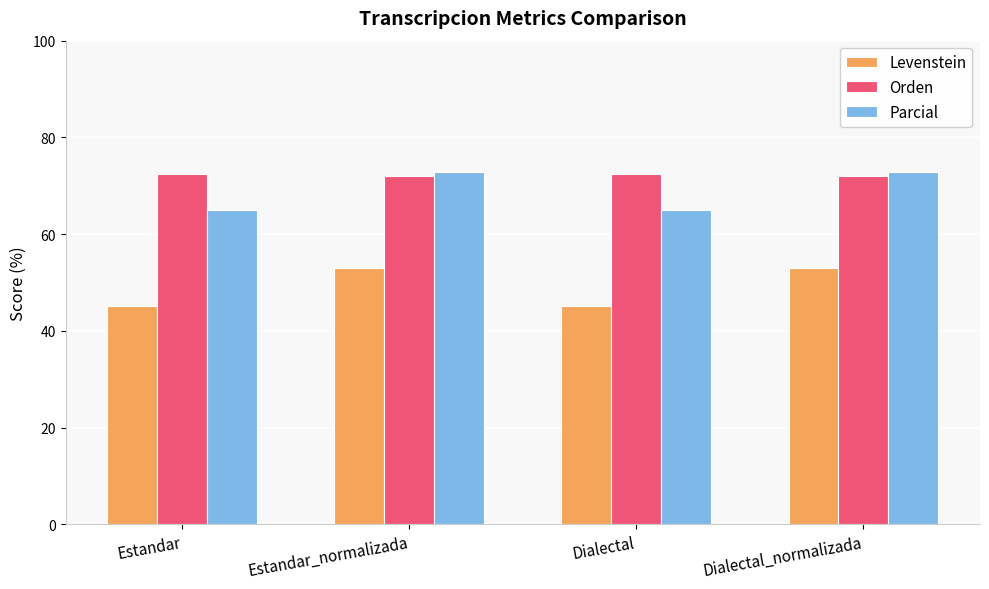

Reading left to right, transcribe all the data shown in this chart.

Levenstein: 45.2	53.0	45.2	53.0
Orden: 72.5	72.1	72.5	72.1
Parcial: 64.9	72.9	64.9	72.9